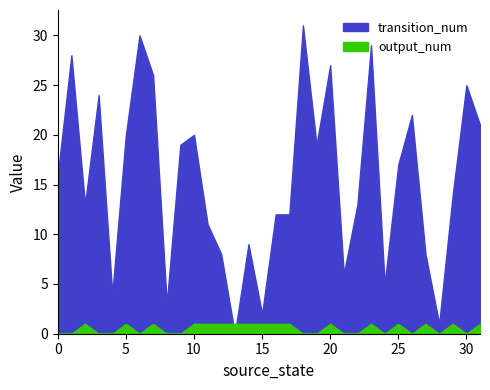

Does the chart display data point markers on the line(s)?

No